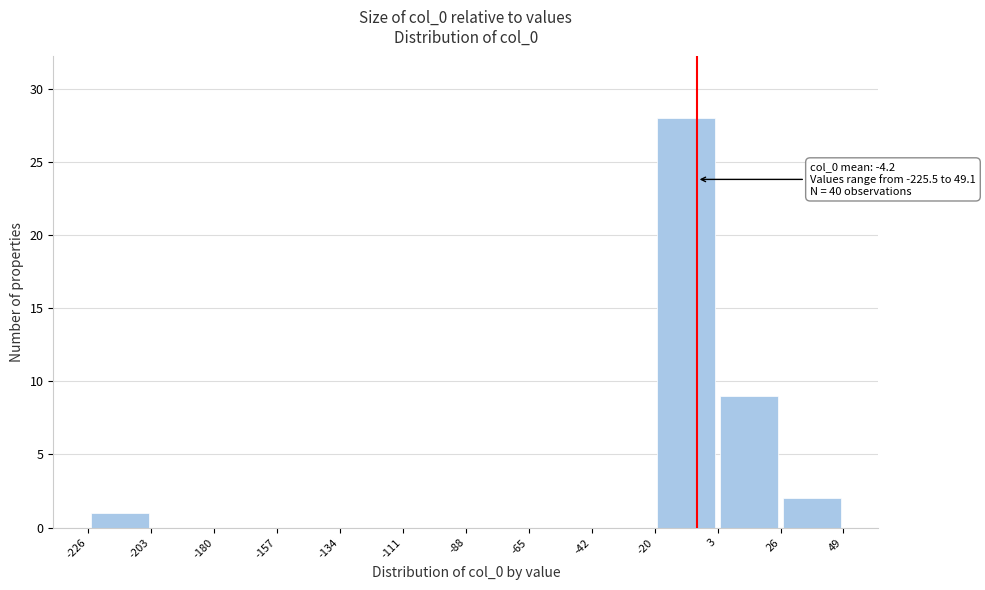

Over which range of the x-axis is the bar tallest?

-20 to 3